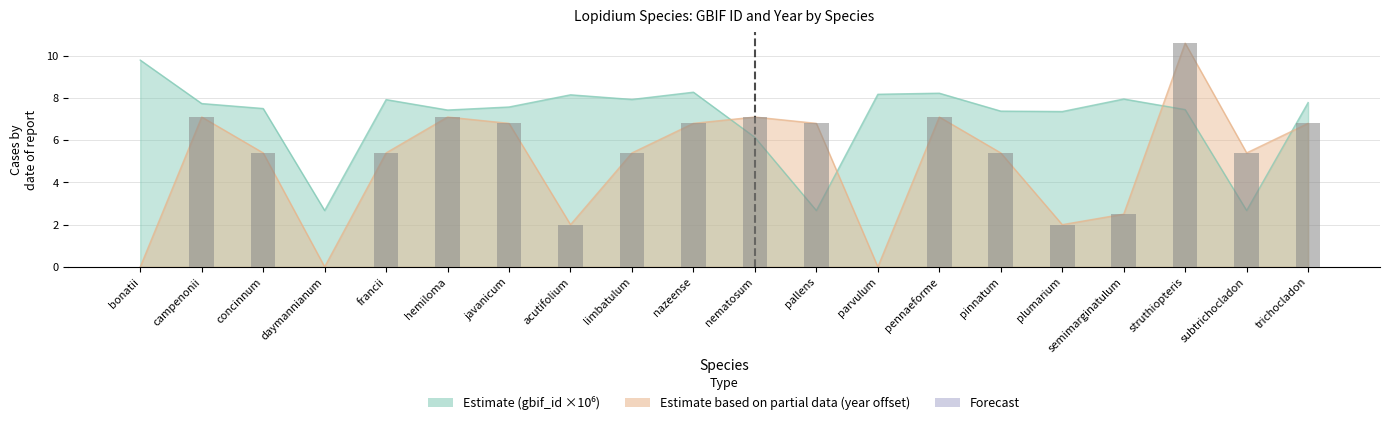

Count the number of categories in the chart.

20